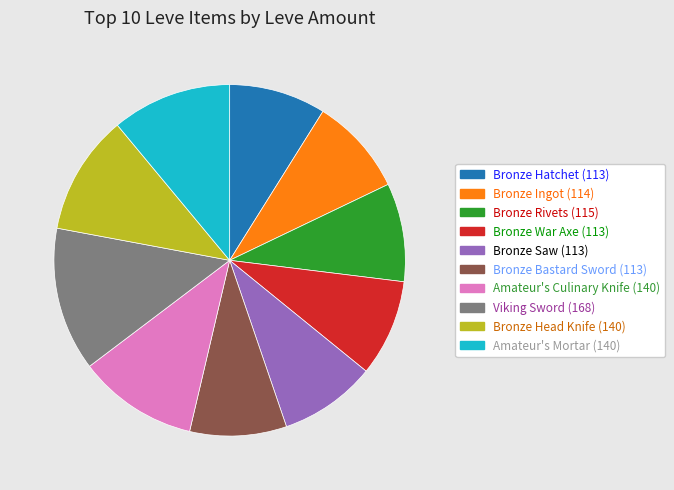

Does any single category account for the majority?

No